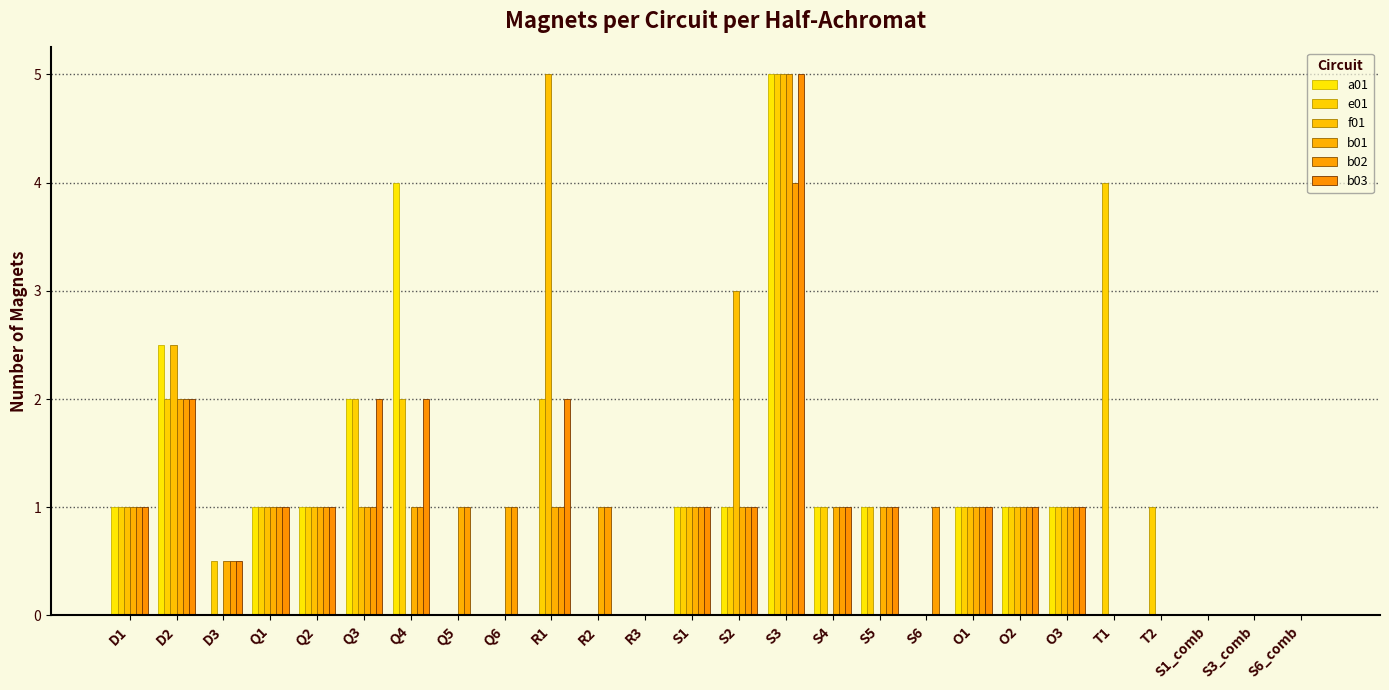

What is the label of the 9th bar from the left?

Q6